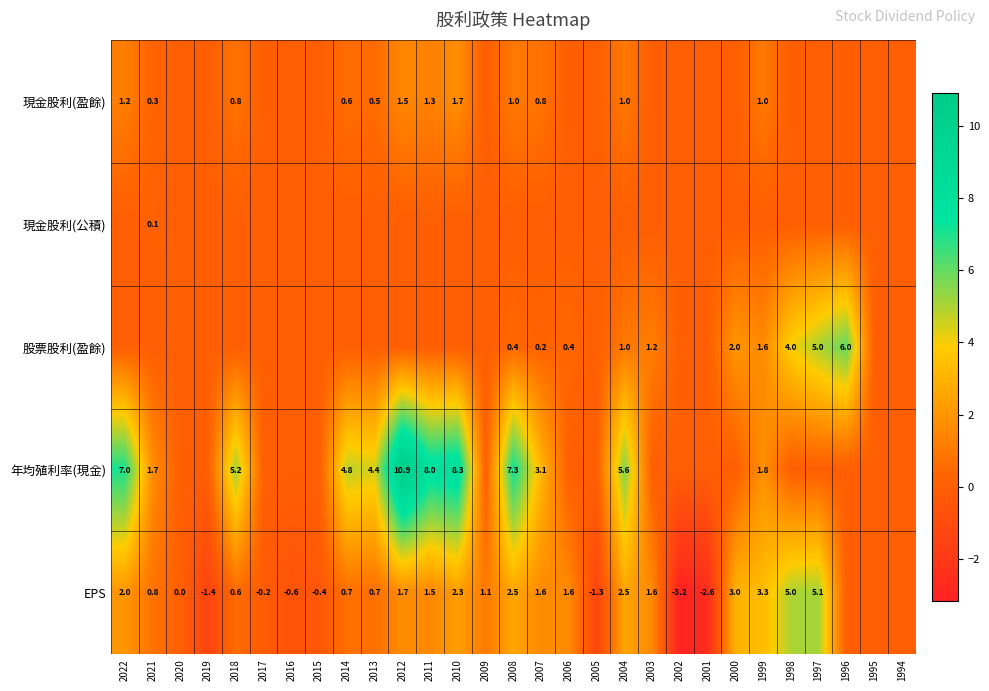

At which category does the chart reach its minimum across all series?

2002